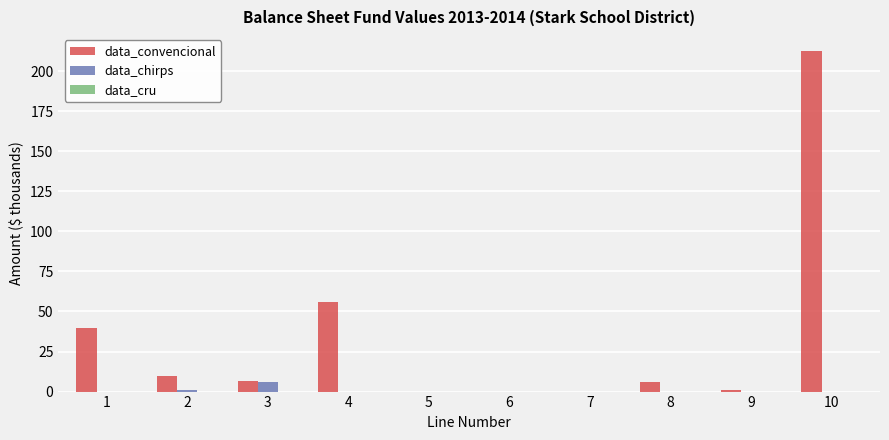

Is the value of data_chirps at 5 greater than the value of data_convencional at 10?

No